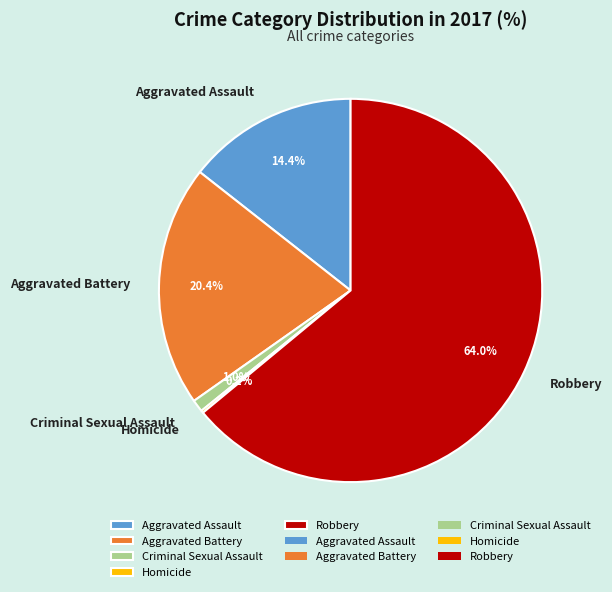

What is the total percentage of Criminal Sexual Assault and Robbery?

65.0%